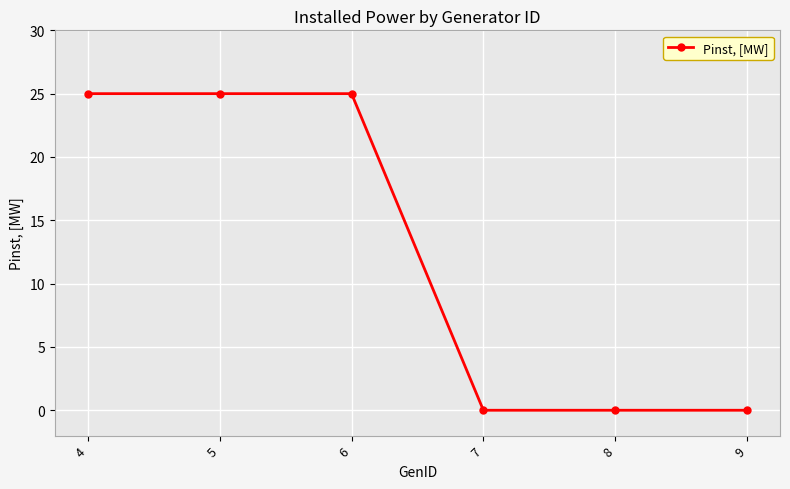

What is the difference between the maximum and minimum values?

25